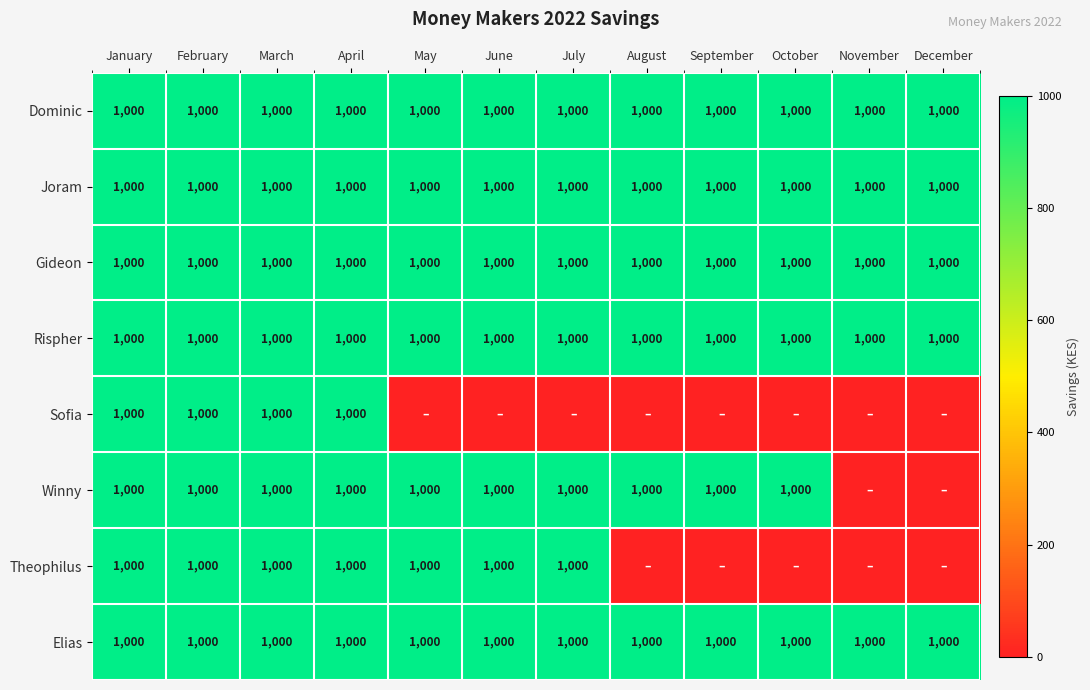

What is the spread (max minus min) of values at June?

1000